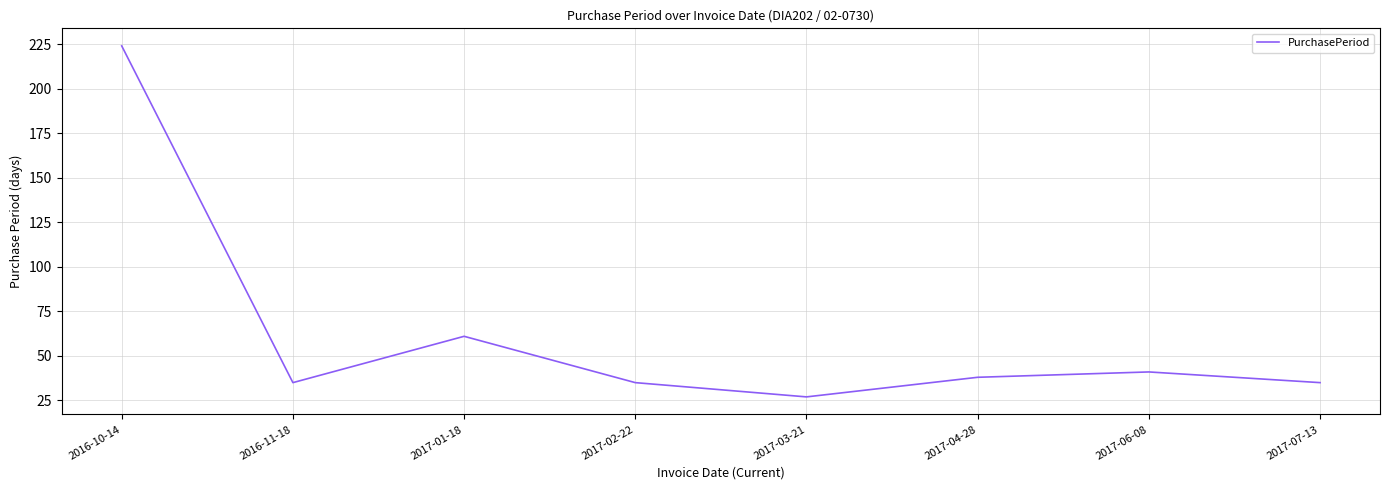

At which category does the data reach its first local peak?

2017-01-18